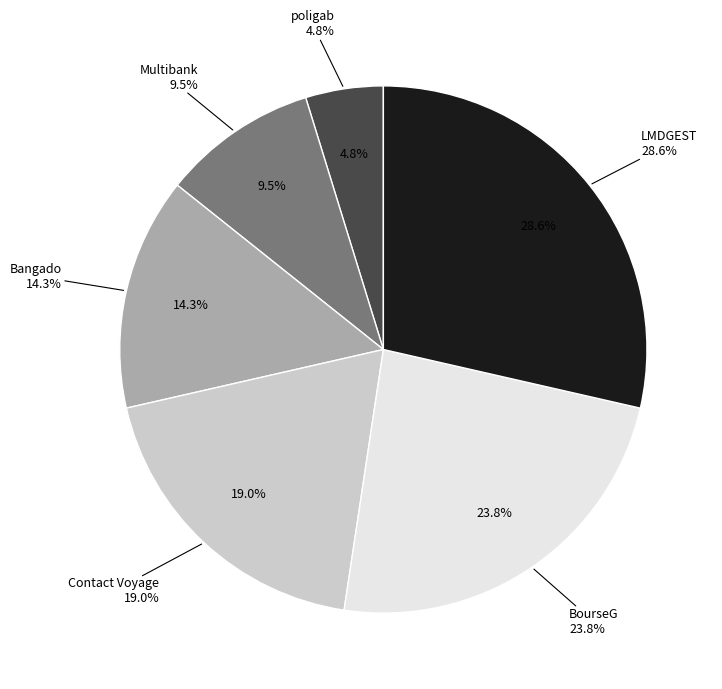

Between BourseG and Contact Voyage, which is larger?

BourseG